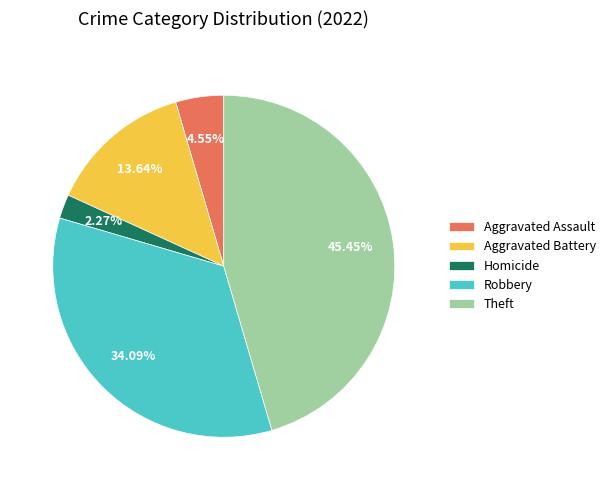

Rank the categories by value from highest to lowest.

Theft, Robbery, Aggravated Battery, Aggravated Assault, Homicide